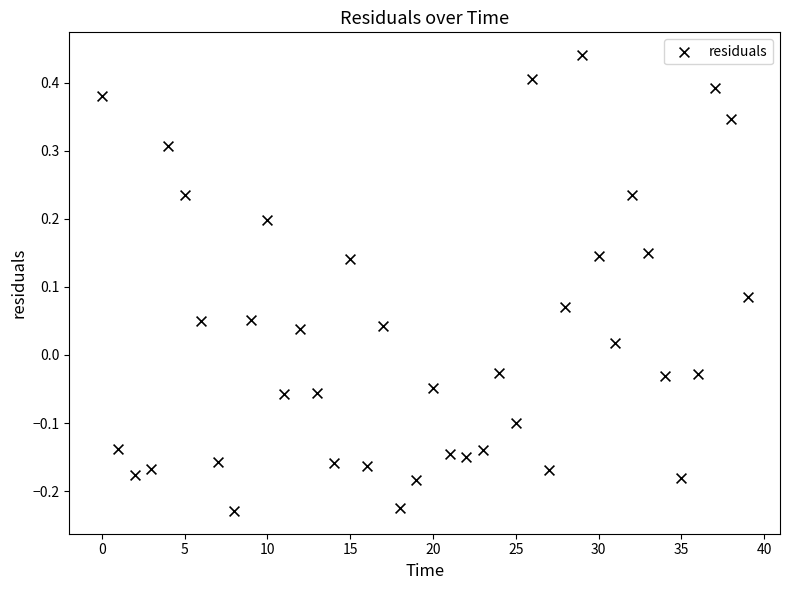

What is the range of Y values (max minus min)?

0.7